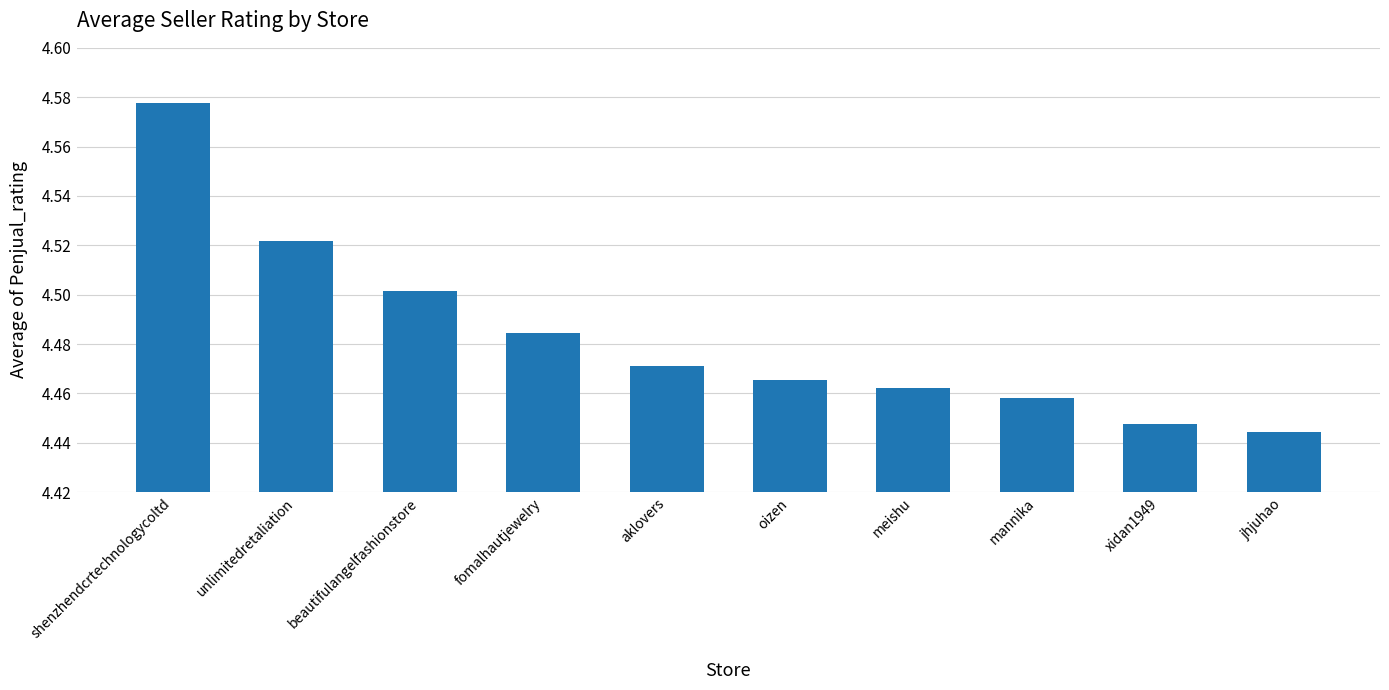

The value at jhjuhao is 1.0. True or false?

False